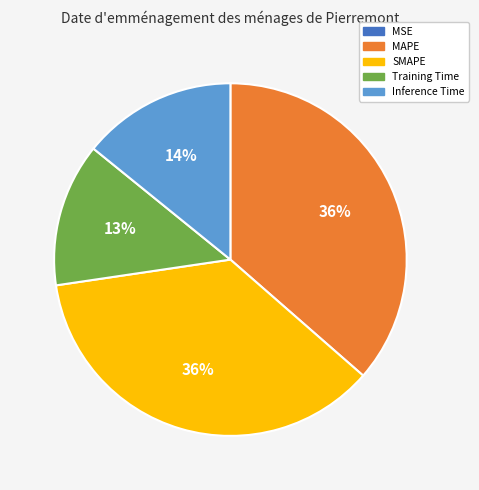

The SMAPE slice represents 29% of the pie. True or false?

False